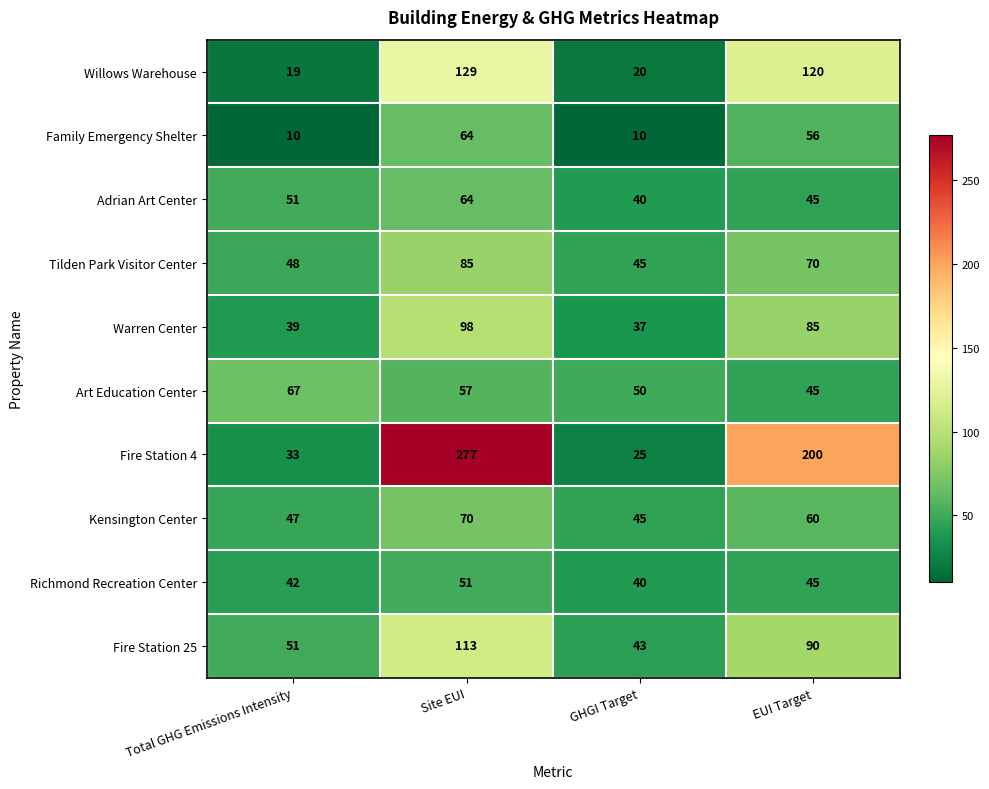

The value of Adrian Art Center at Site EUI is 64. True or false?

True